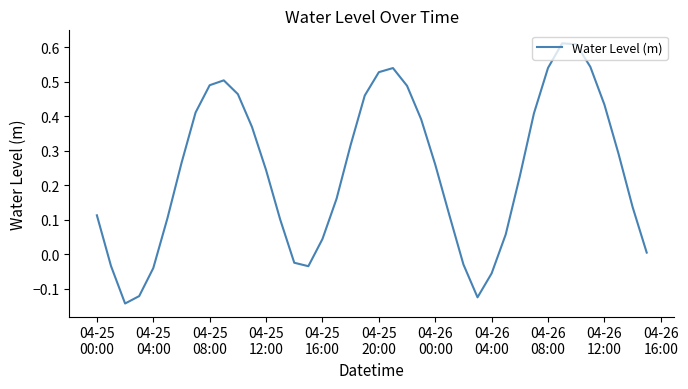

What is the difference between the maximum and minimum values?

0.8